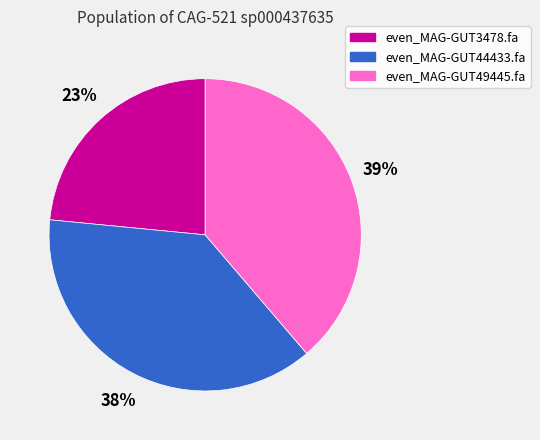

Rank the categories by value from highest to lowest.

even_MAG-GUT49445.fa, even_MAG-GUT44433.fa, even_MAG-GUT3478.fa